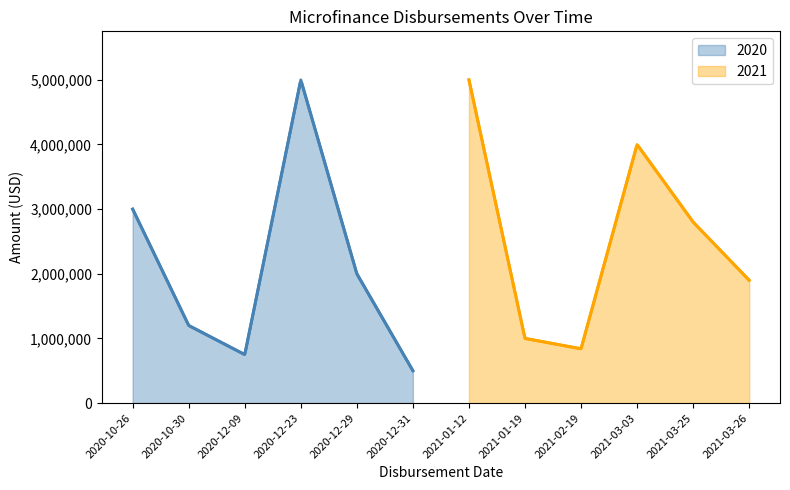

What is the average value?

2332500